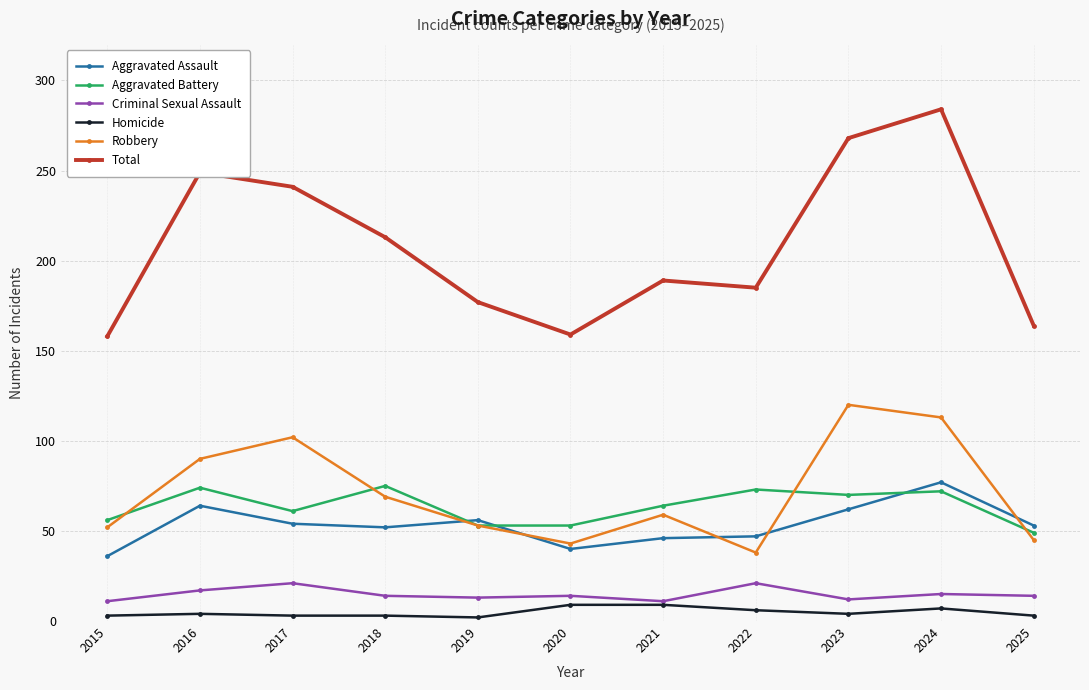

True or false: Robbery has a value of 9 at 2022.

False